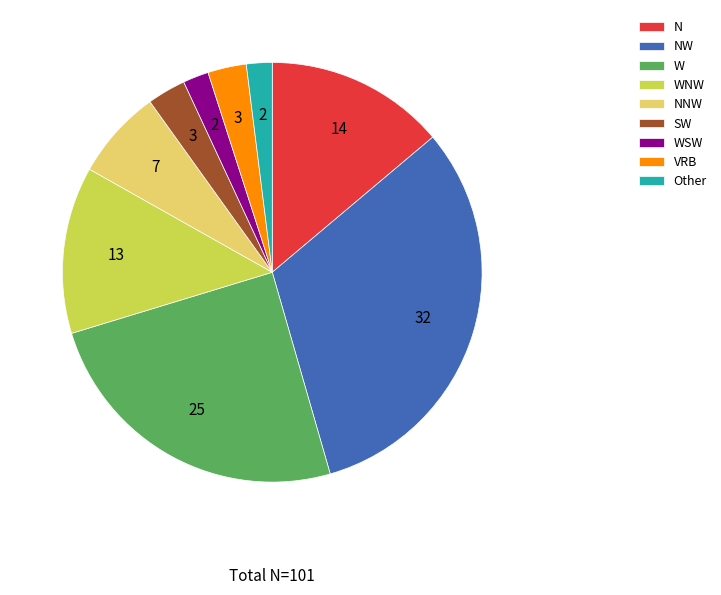

What is the largest slice in the pie chart?

NW